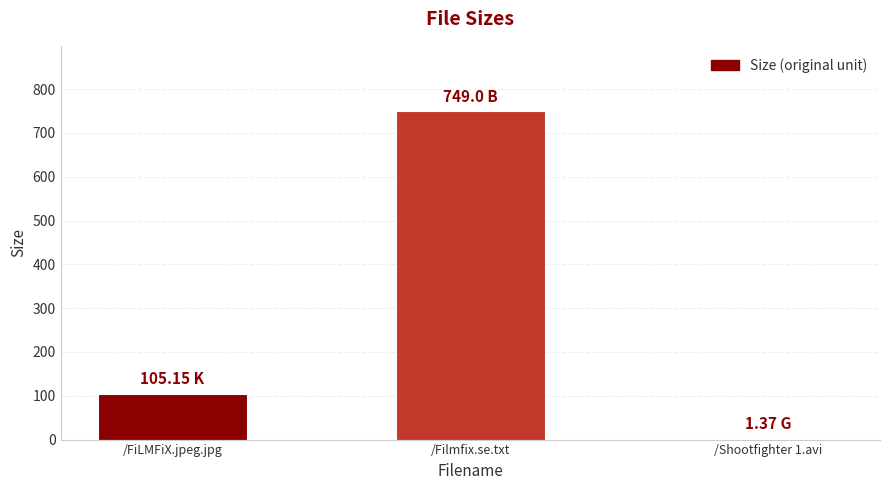

Approximately how many times larger is the value at /Filmfix.se.txt compared to /FiLMFiX.jpeg.jpg?

7.1